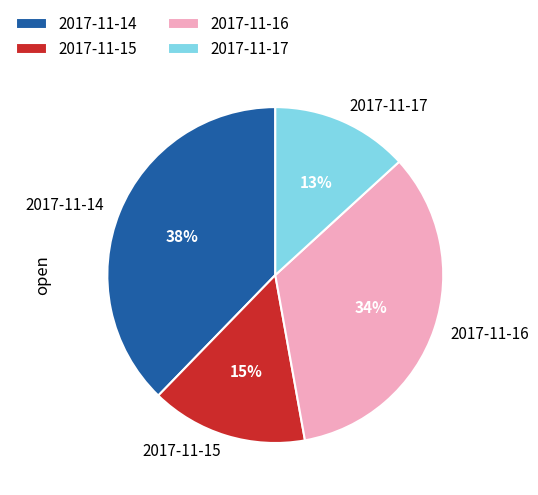

Rank the categories by value from highest to lowest.

2017-11-14, 2017-11-16, 2017-11-15, 2017-11-17